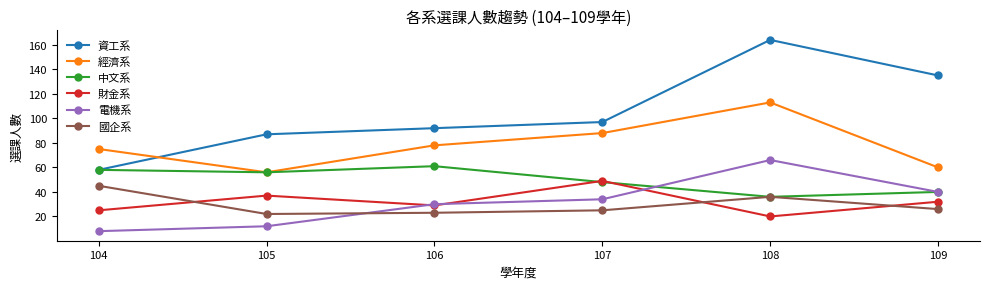

True or false: 經濟系 has more than 0 interior local peaks.

True